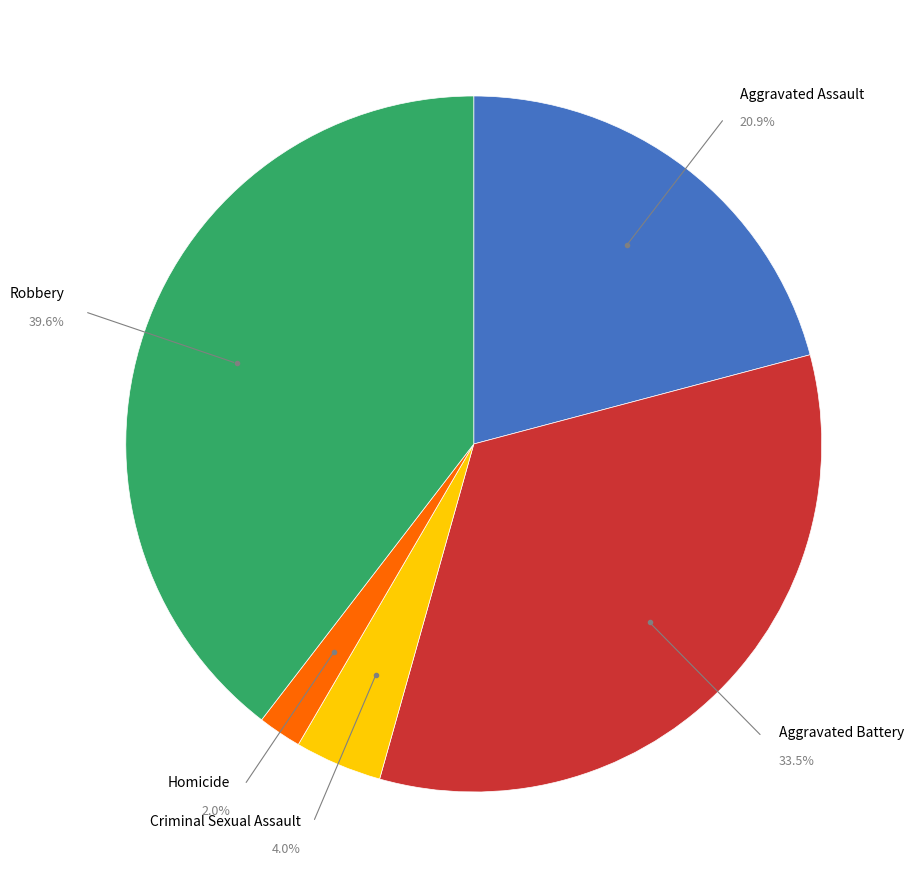

Combined, do Robbery and Homicide account for over 50%?

No